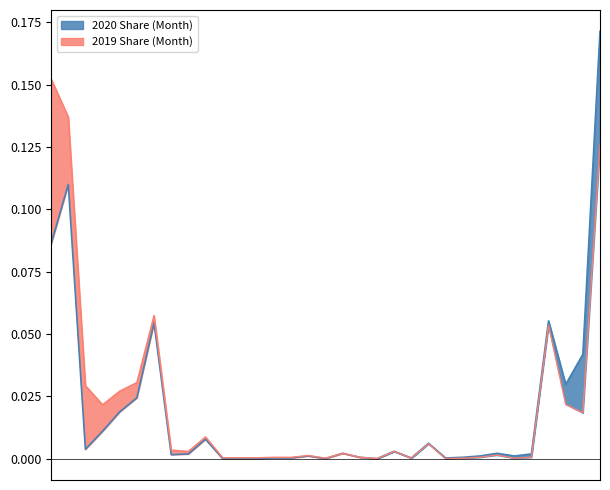

Where is 2020 Share (Month) nearest to the value 0?

Alfa Romeo